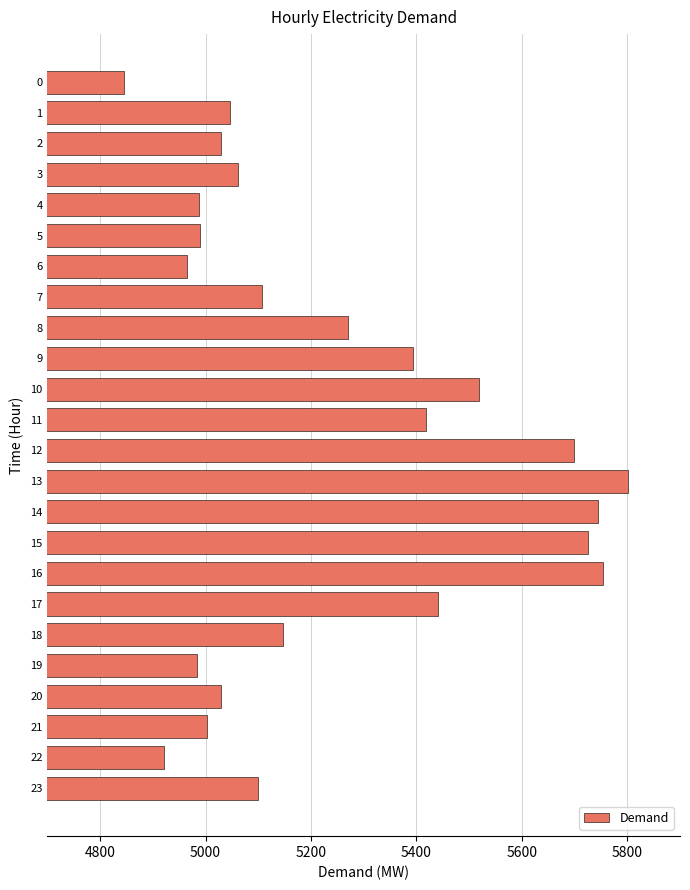

What is the value of the 17th bar from the top?

5754